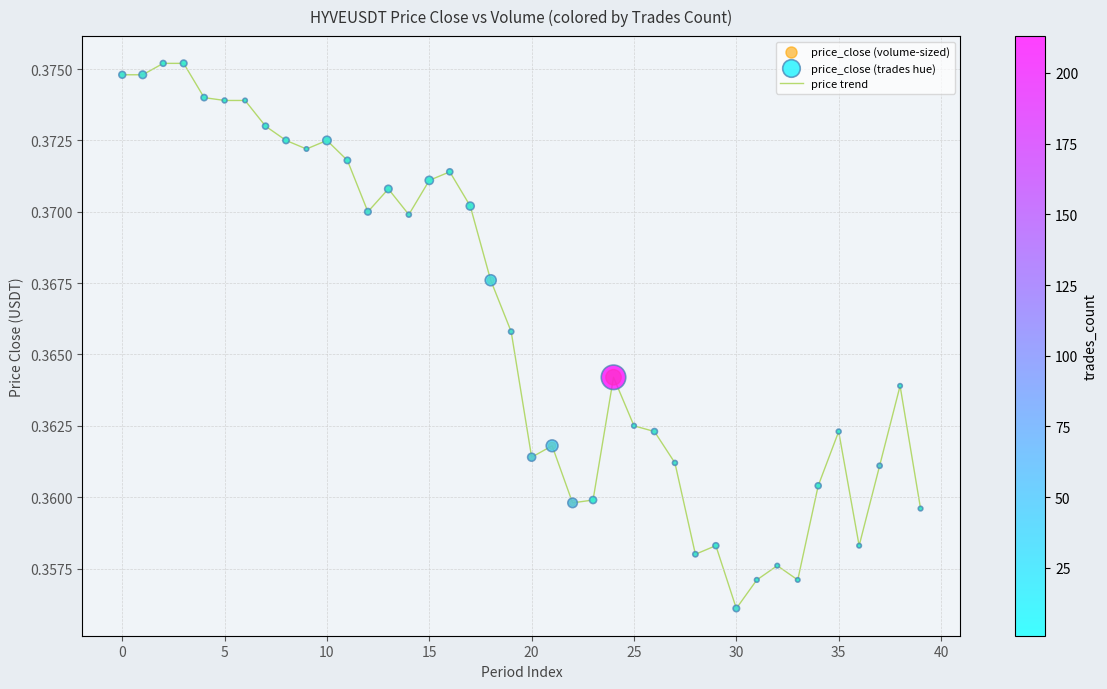

Does the chart have visible grid lines?

Yes